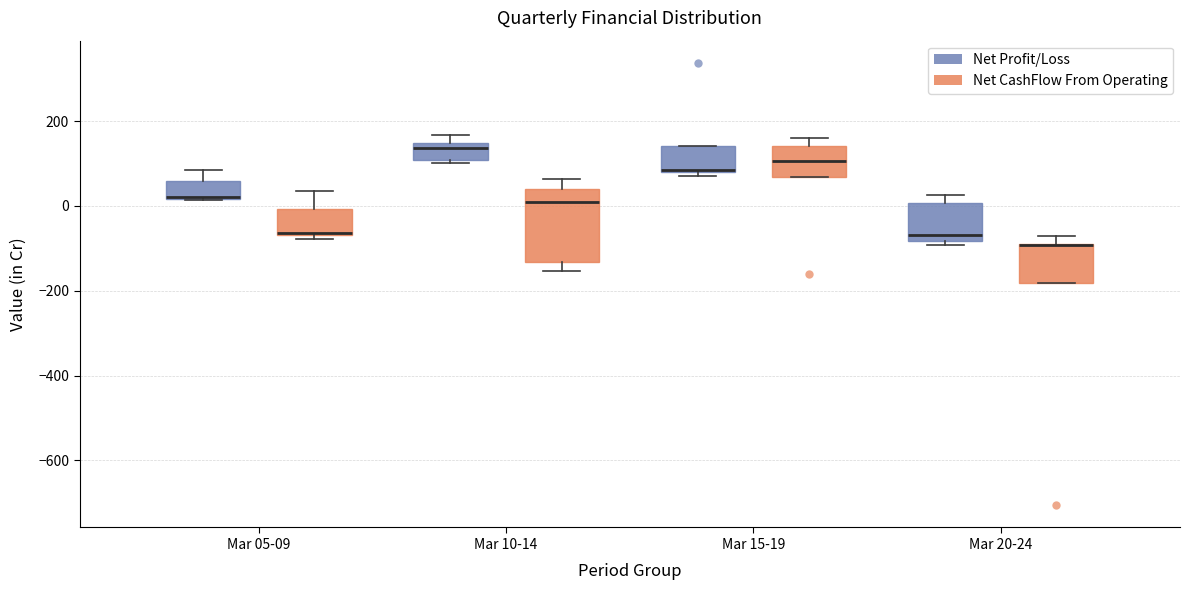

Where is the lower edge of the box for Mar 15-19 (Net CashFlow From Operating) on the y-axis? The values are not printed on the chart, so give them approximately, as read against the axis.

60